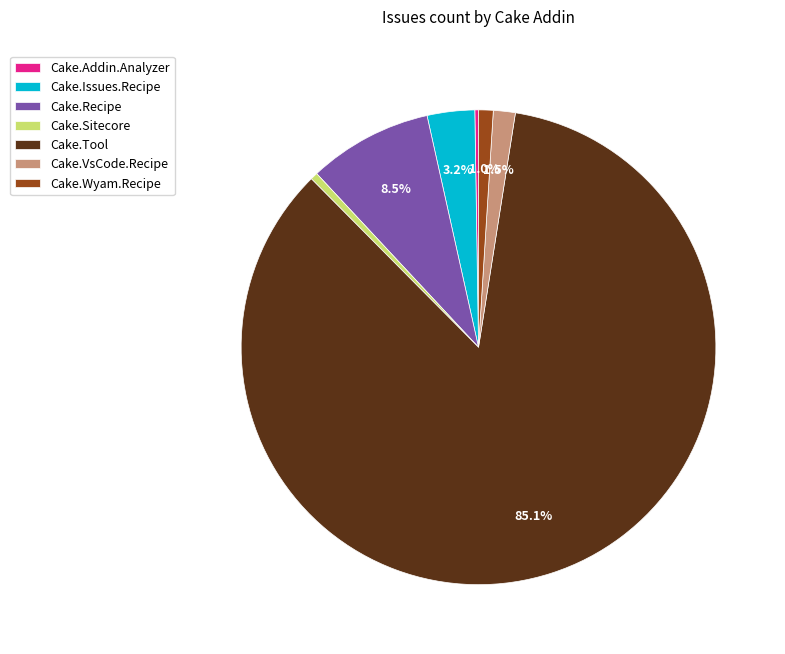

To the nearest percent, what is the combined percentage of Cake.Sitecore and Cake.Issues.Recipe?

4%